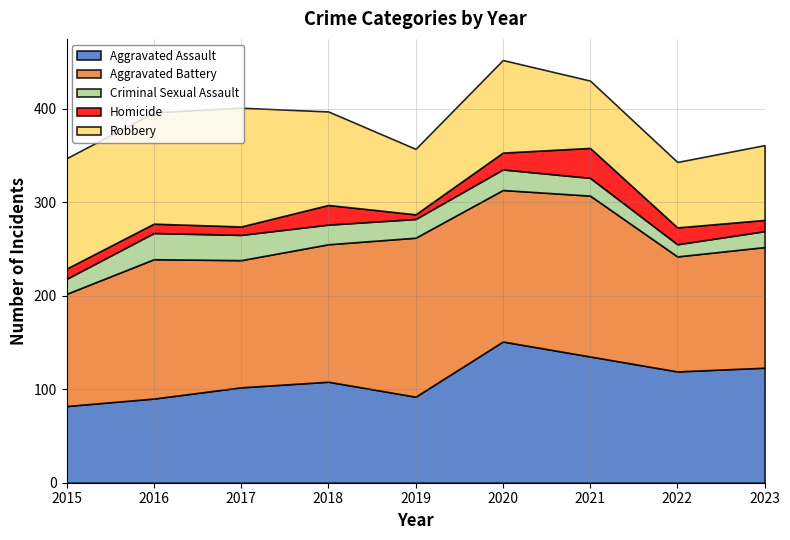

Is it true that Aggravated Assault equals 92 at 2019?

True